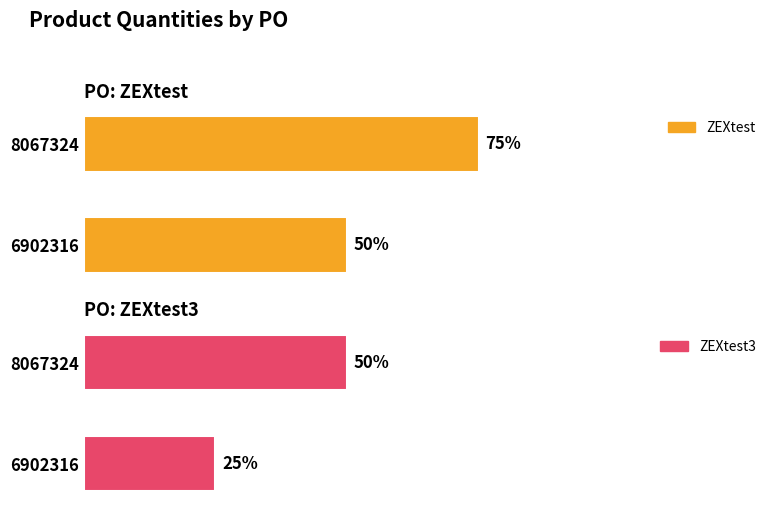

Rank the series by their average value, from highest to lowest.

ZEXtest, ZEXtest3